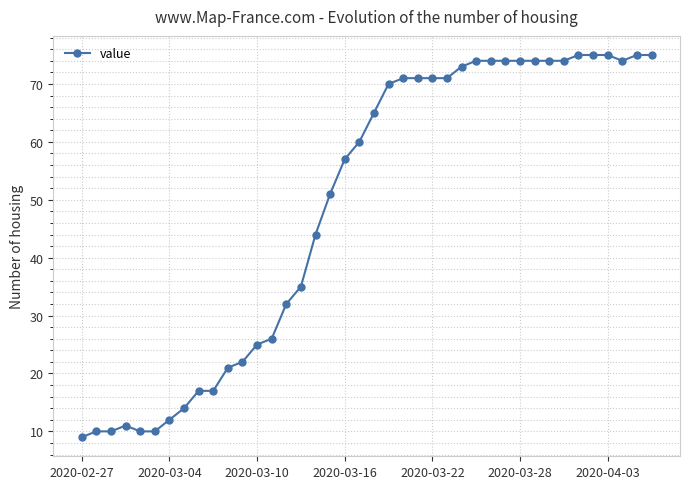

What is the difference between the second highest and minimum values?

66